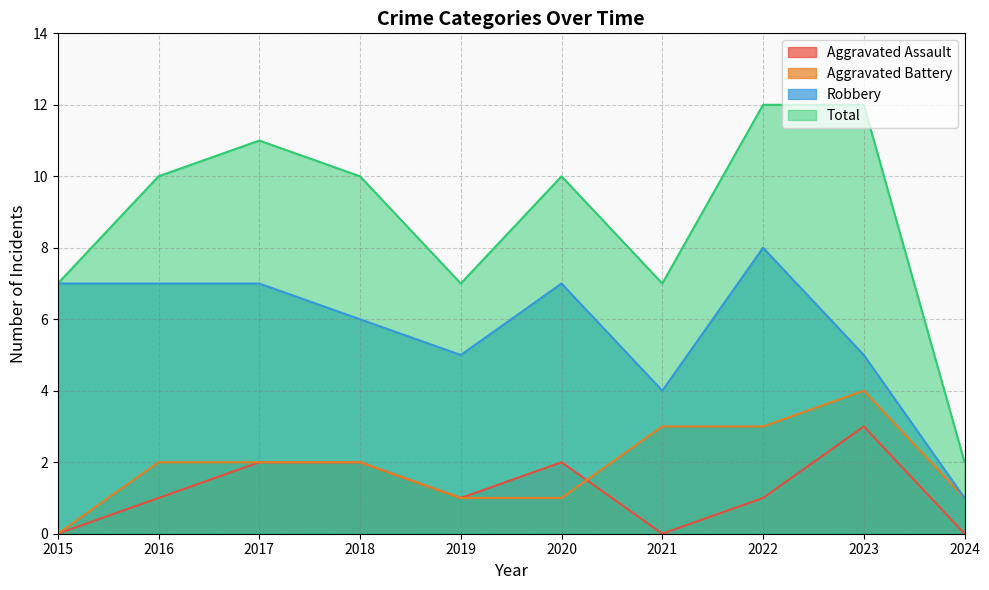

Is the value of Aggravated Assault at 2021 greater than the value of Robbery at 2021?

No